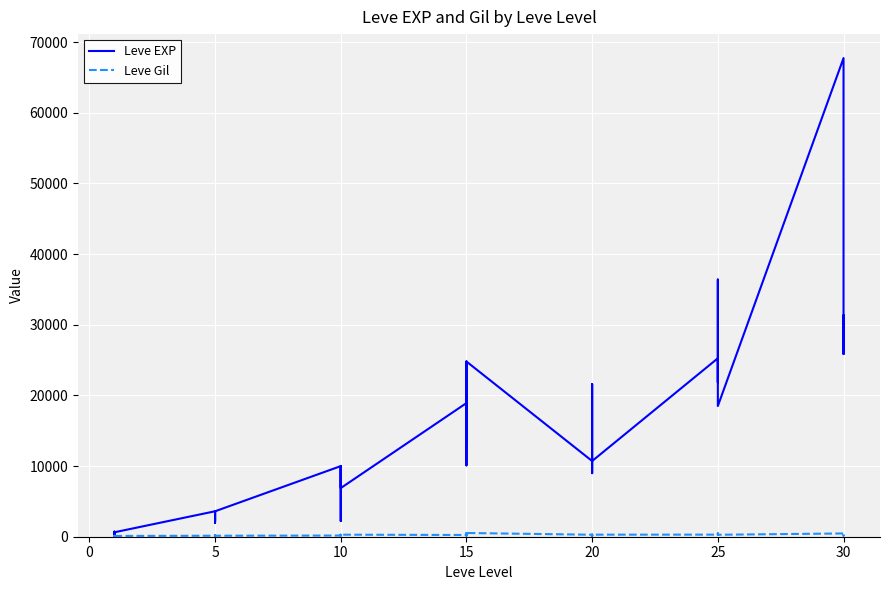

The Leve Gil series shows 78 at 30. True or false?

False